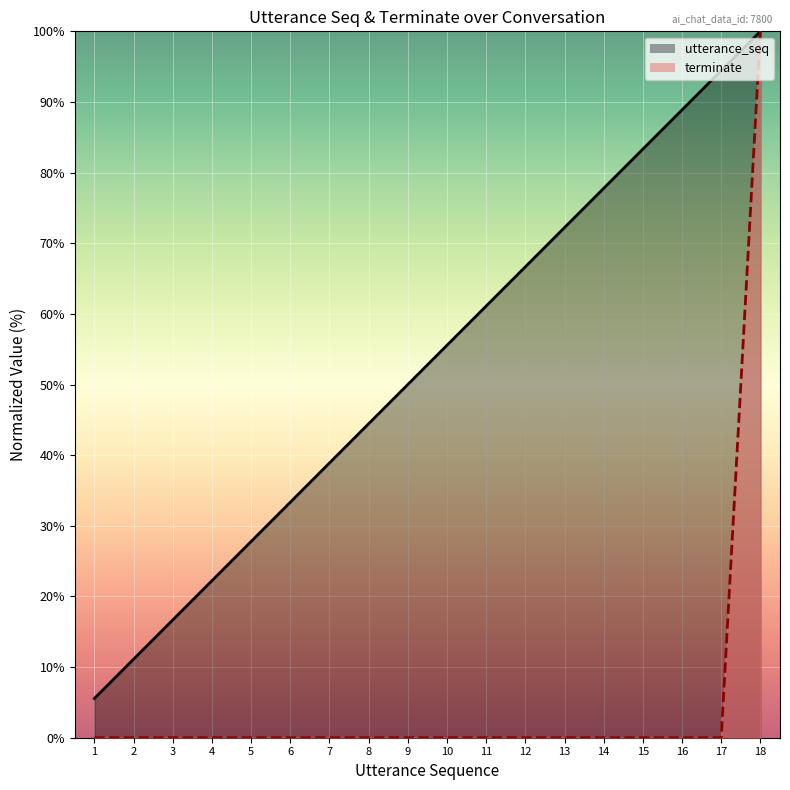

At 10, list the series in order from smallest to largest.

terminate, utterance_seq